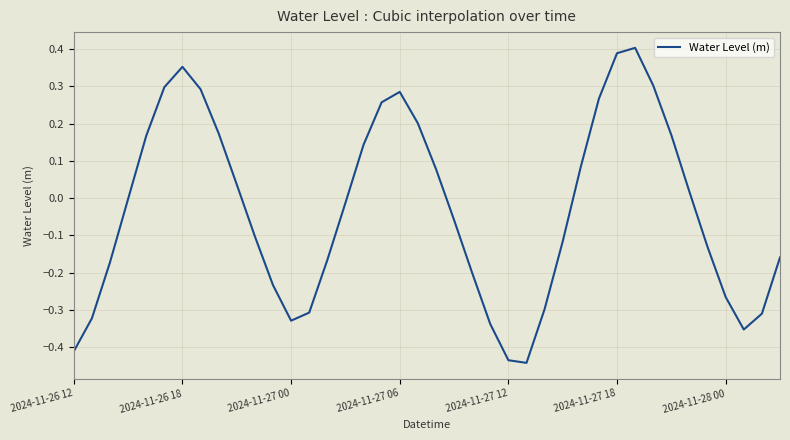

What is the difference between the maximum and minimum values?

0.8